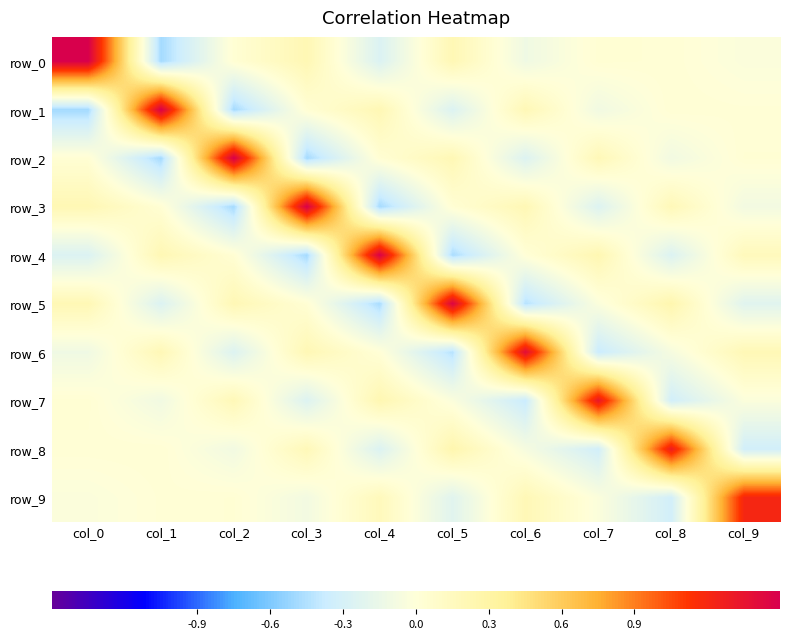

Which has a higher value, col_5 or col_9?

col_5